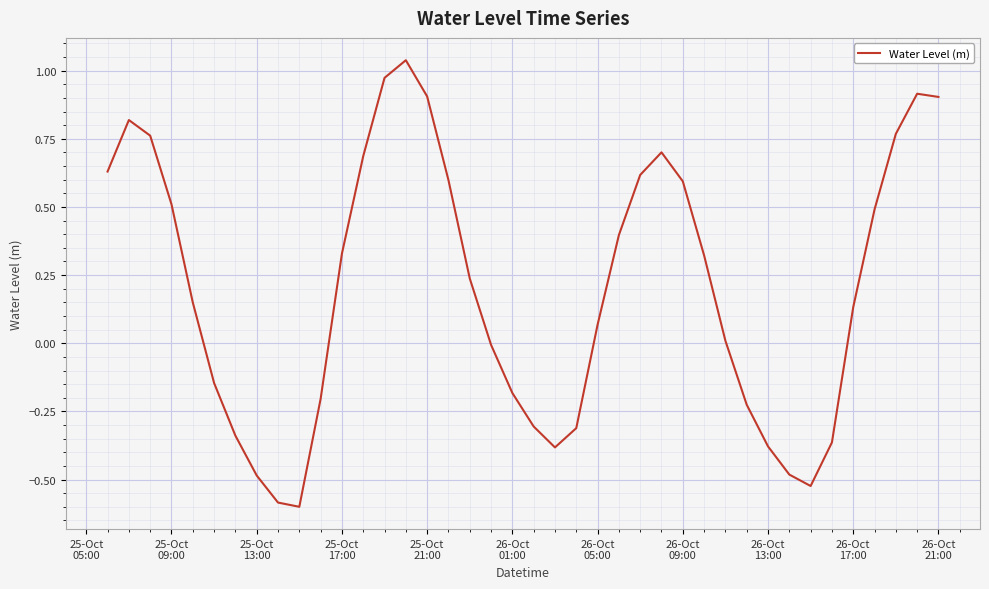

What is the difference between the maximum and minimum values?

1.6